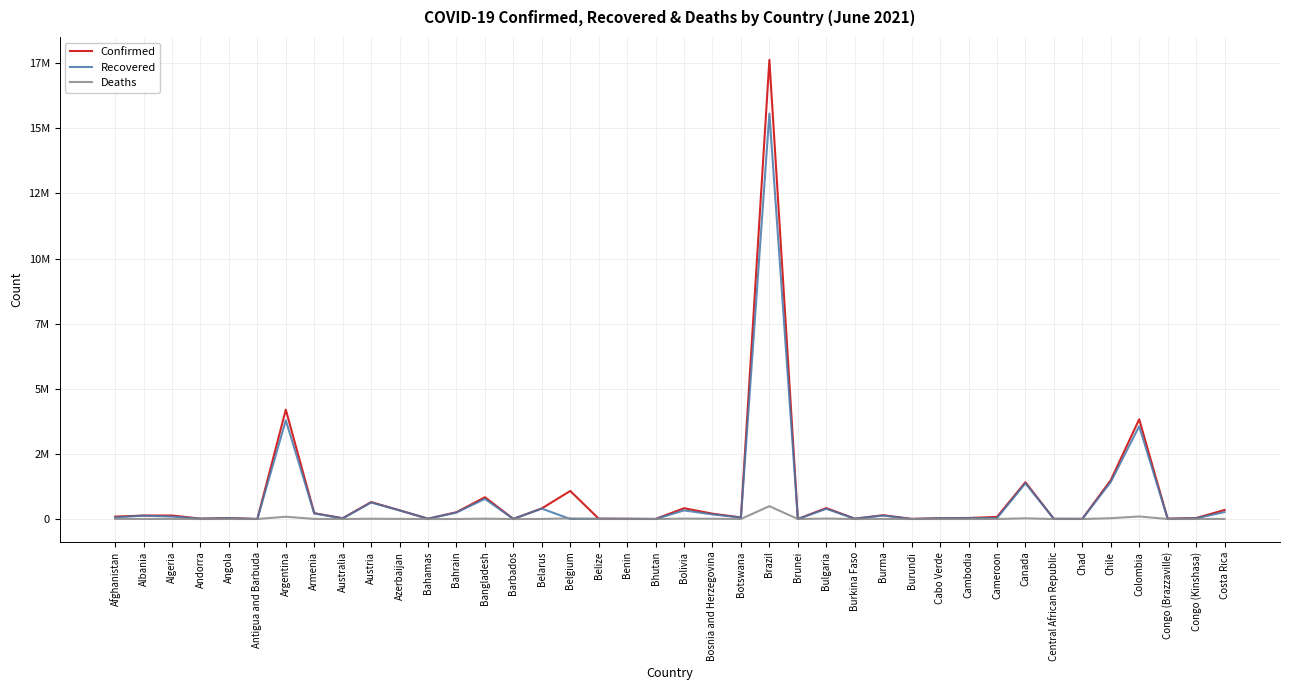

Does the chart display data point markers on the line(s)?

No